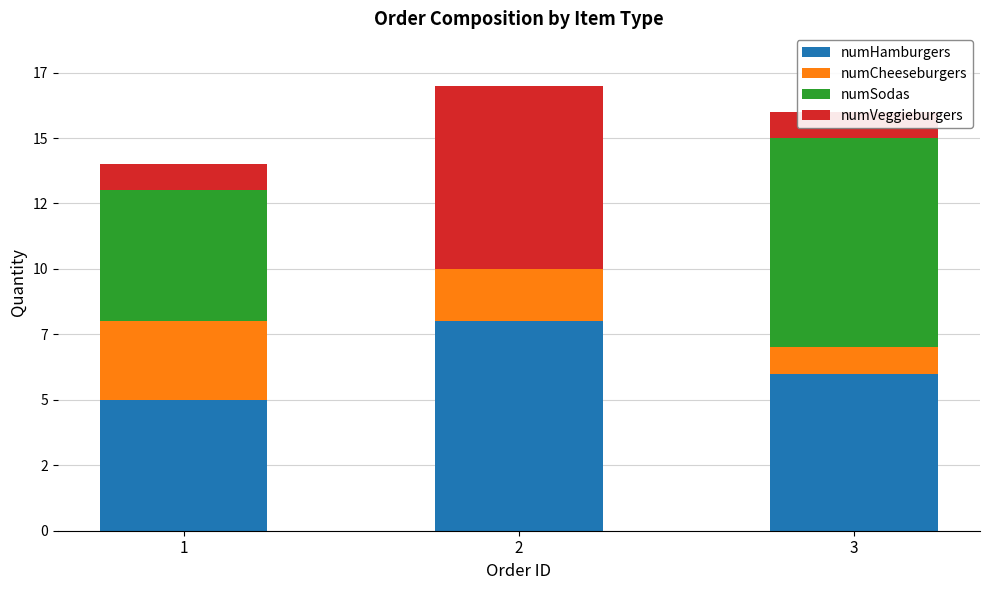

Rank the categories by numSodas value from lowest to highest.

2, 1, 3